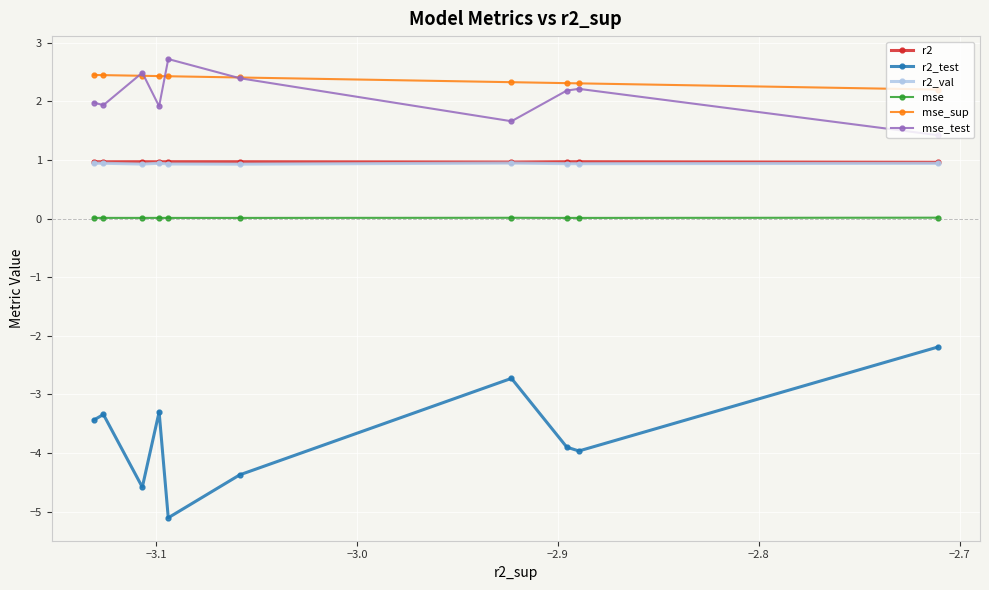

What is the minimum value for mse_test?

1.4